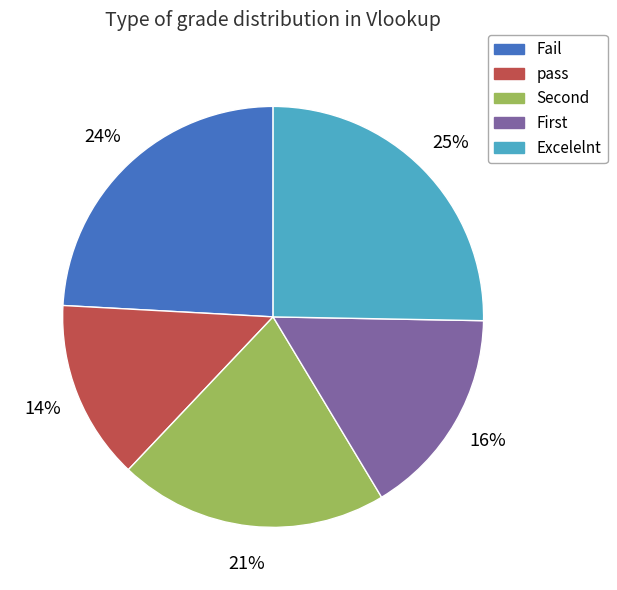

To the nearest percent, what is the average slice percentage?

20%